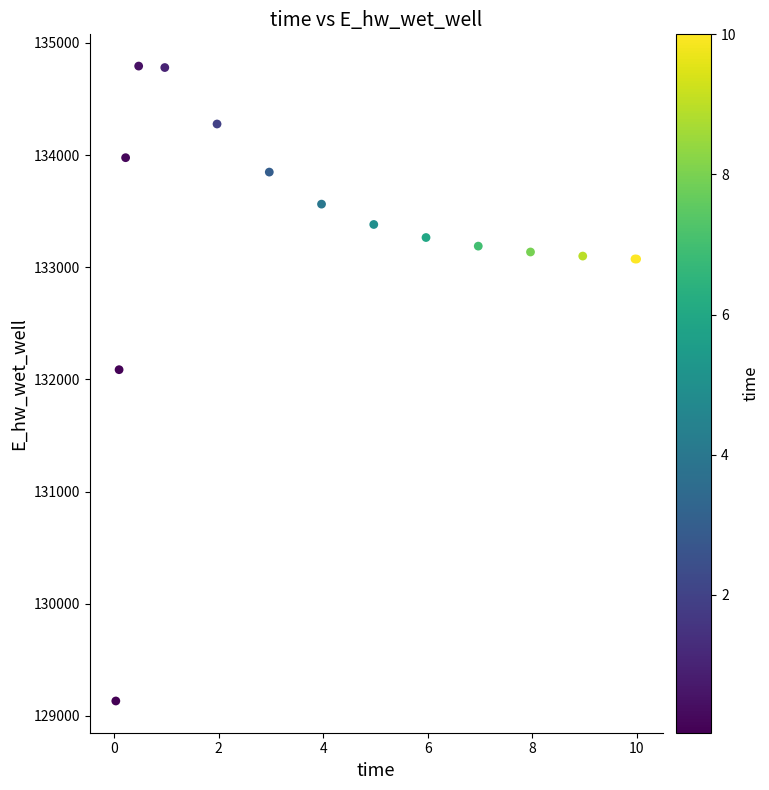

What Y value in the scatter plot is closest to 131963?

132086.6